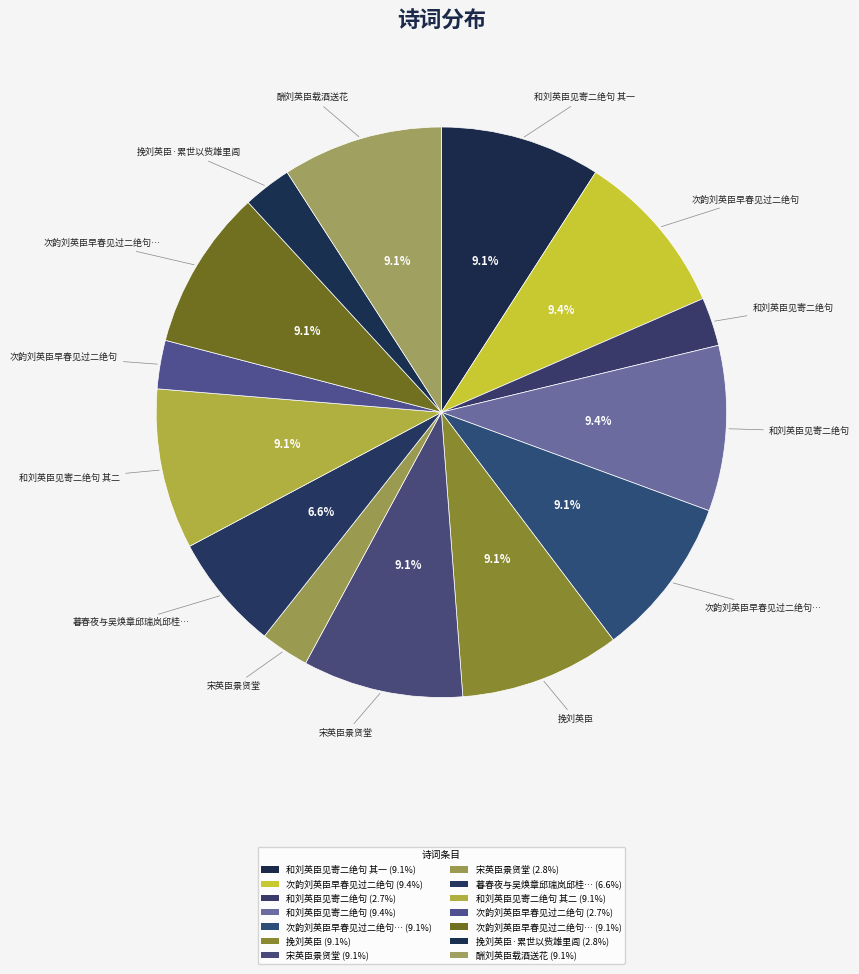

Which category has the biggest portion of the pie?

和刘英臣见寄二绝句